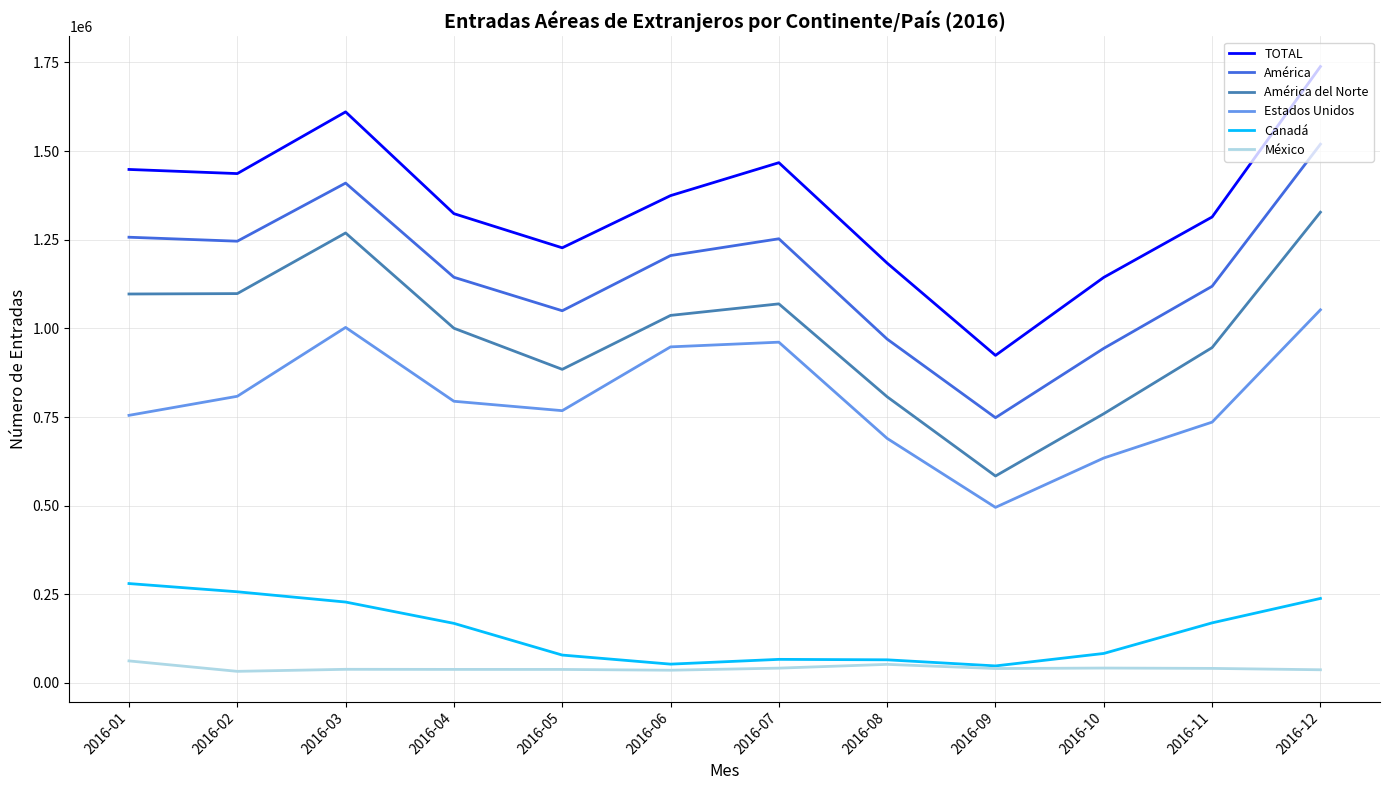

Which category has the highest value across all series?

2016-12